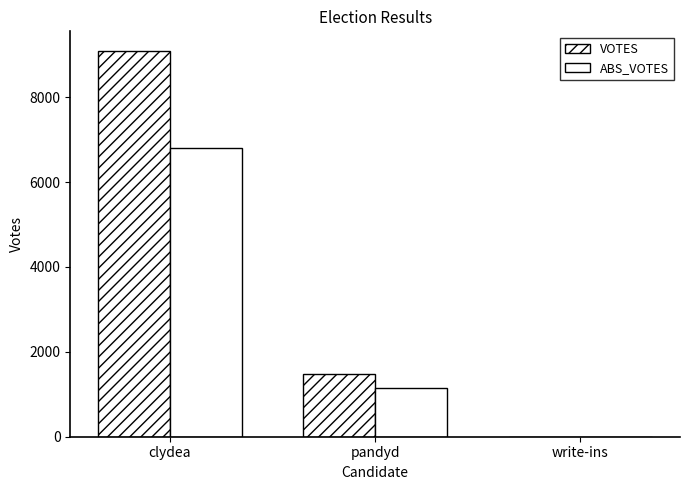

Count the number of data series in this chart.

2